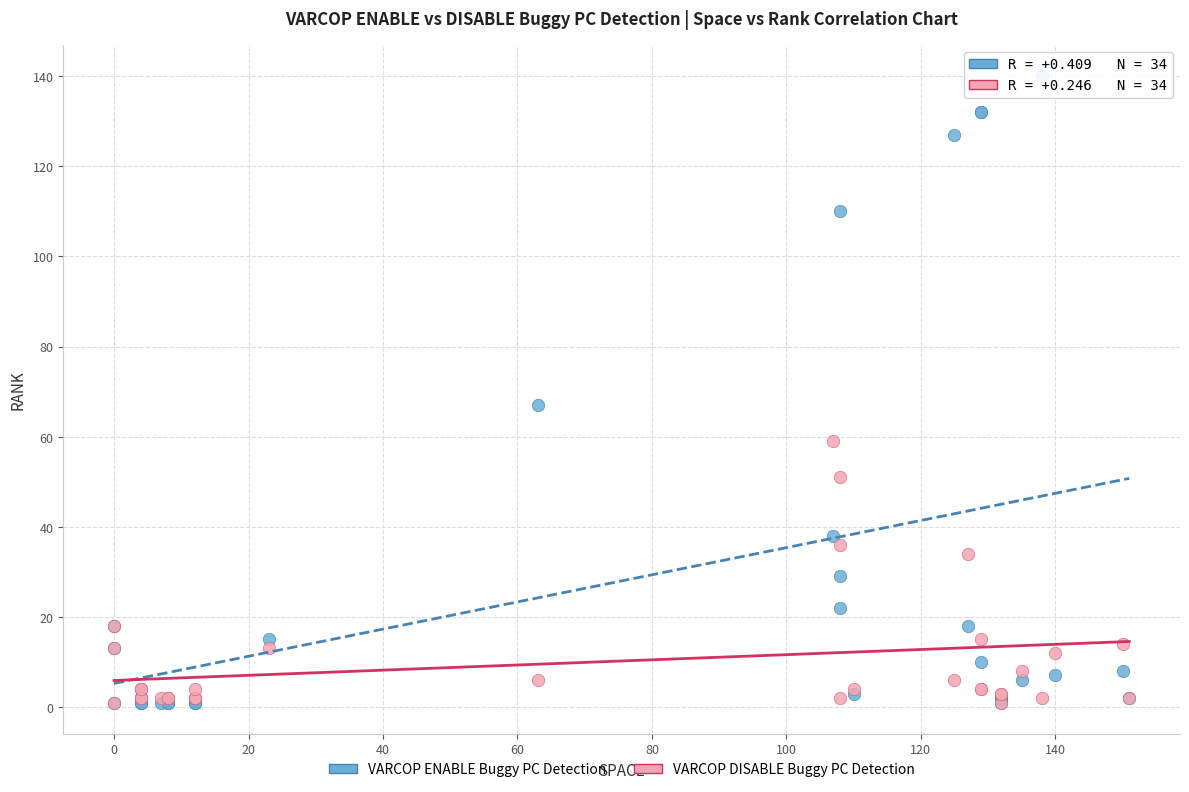

Across all series, what Y value is closest to 70?

67